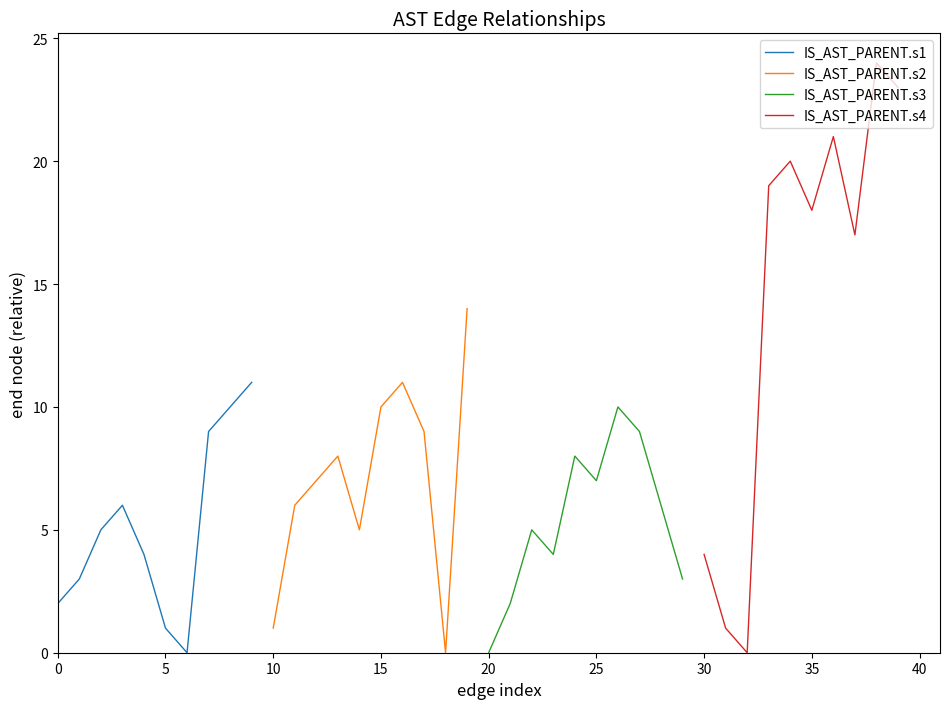

Is it true that IS_AST_PARENT.s1 equals 1 at 5?

True